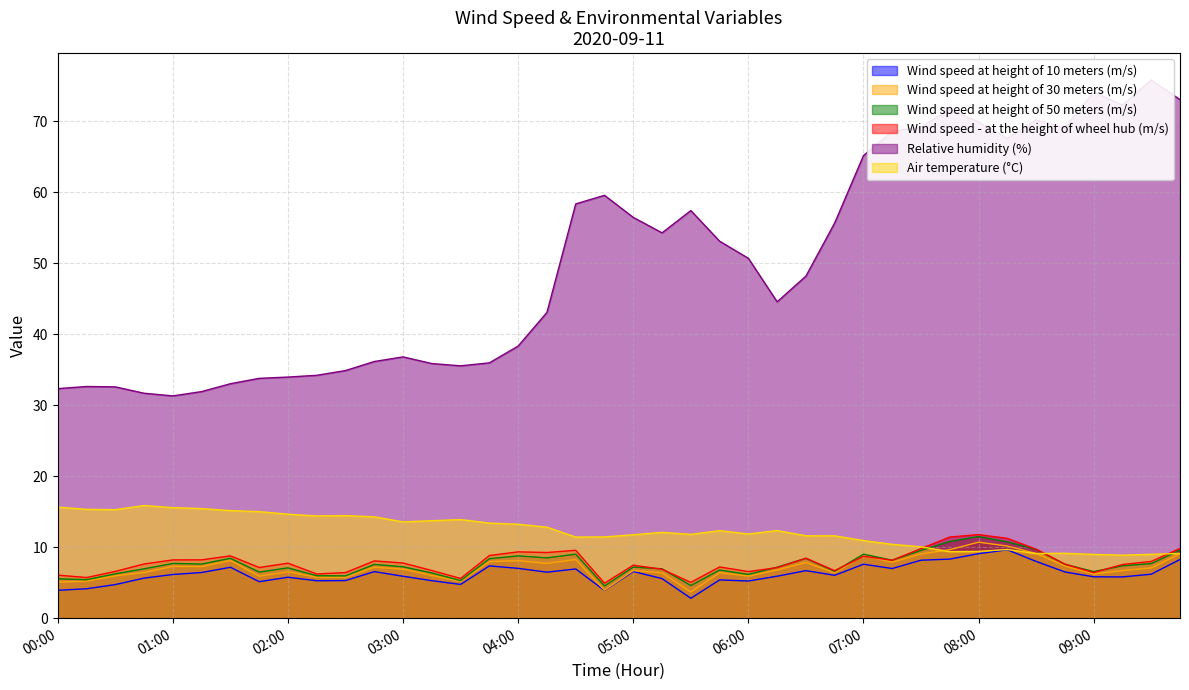

What is the value of the Wind speed - at the height of wheel hub (m/s) point at the 12th from the left?

8.1